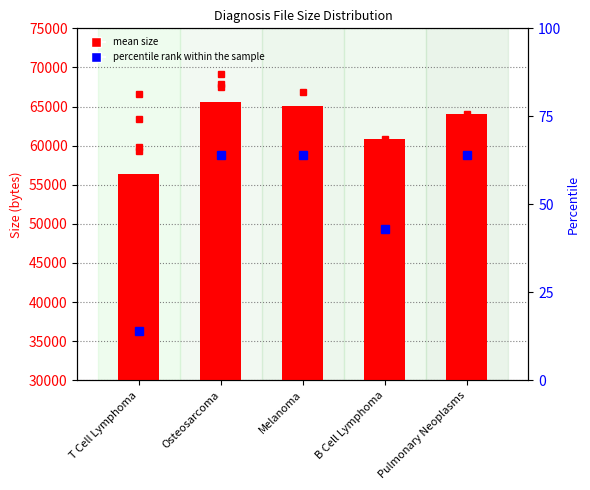

How many percentile rank within the sample values are between 43 and 64?

4